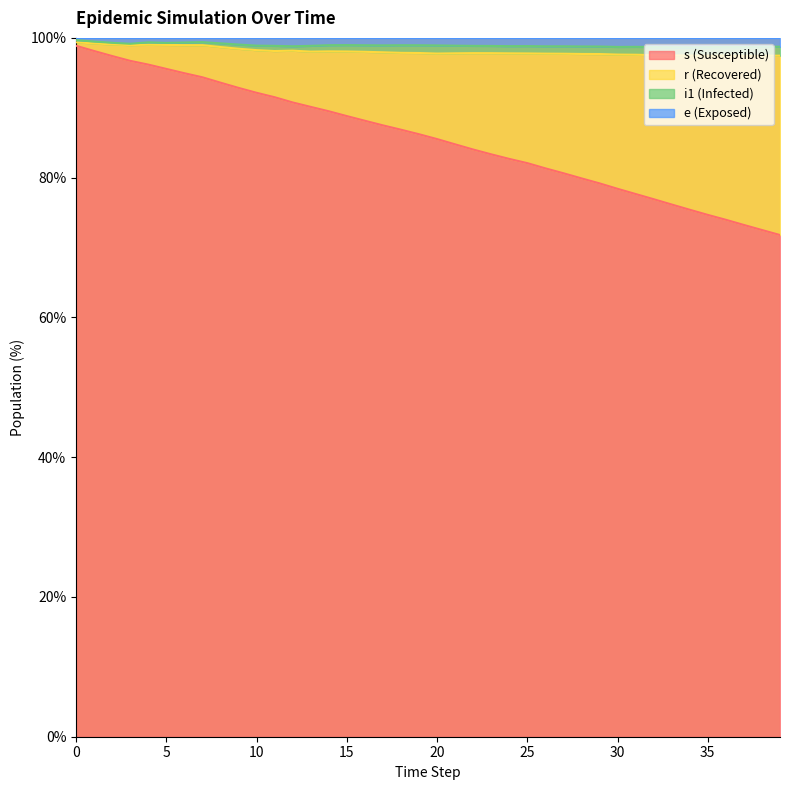

Rank the categories by e value from lowest to highest.

34, 33, 35, 32, 37, 36, 30, 31, 38, 39, 29, 28, 26, 27, 12, 24, 25, 23, 22, 13, 11, 21, 10, 20, 17, 19, 16, 18, 14, 15, 9, 3, 8, 5, 2, 6, 4, 7, 1, 0